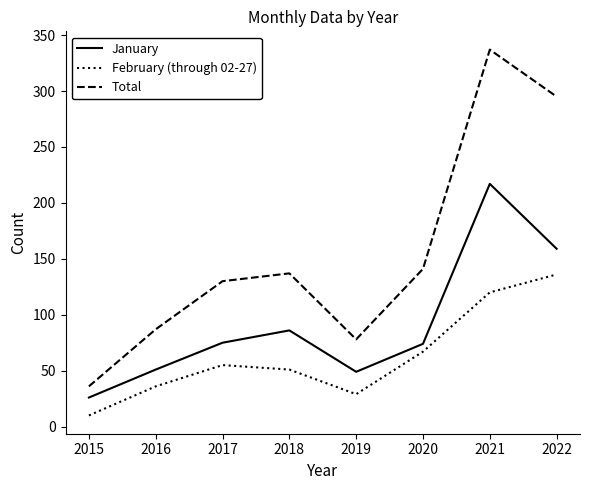

At which label is Total closest to 186?

2020